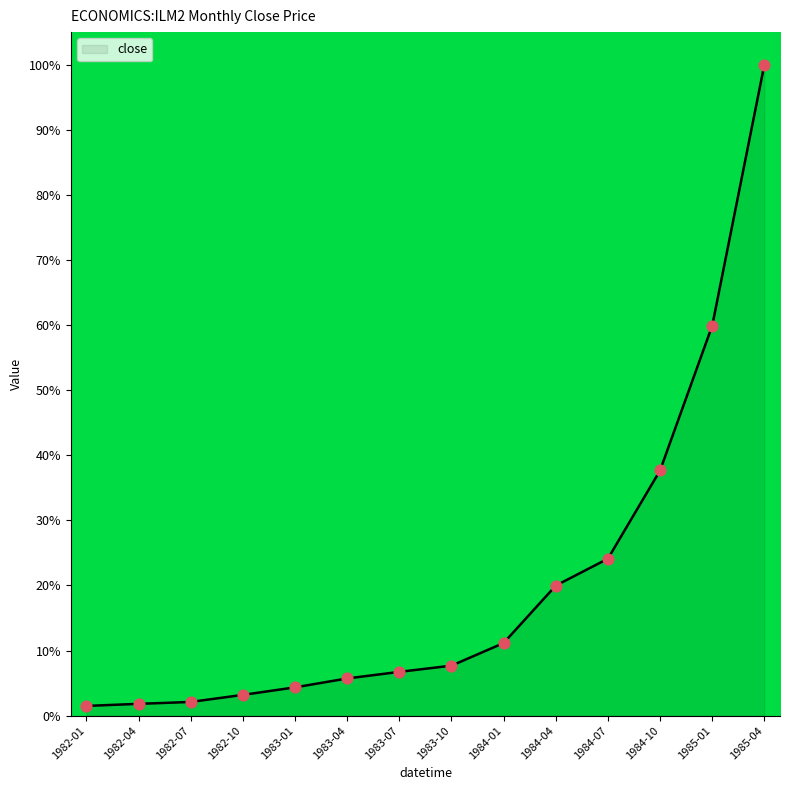

What is the change in value from 1984-01 to 1985-04?

+88.8